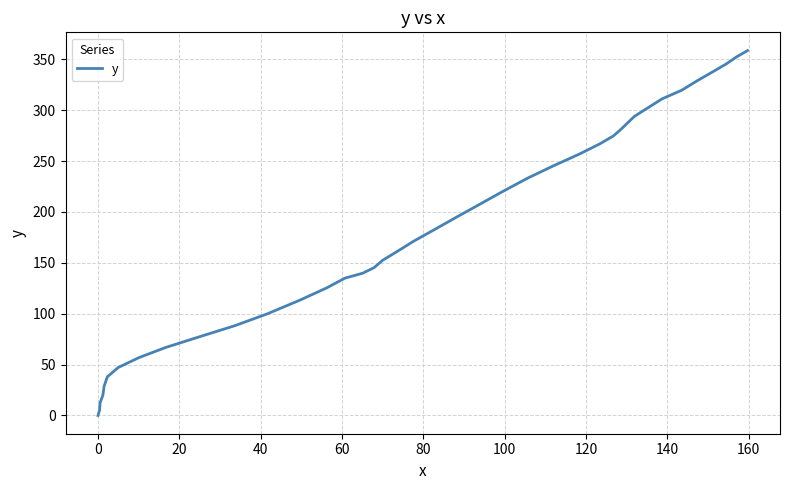

What is the greatest value displayed?

358.5